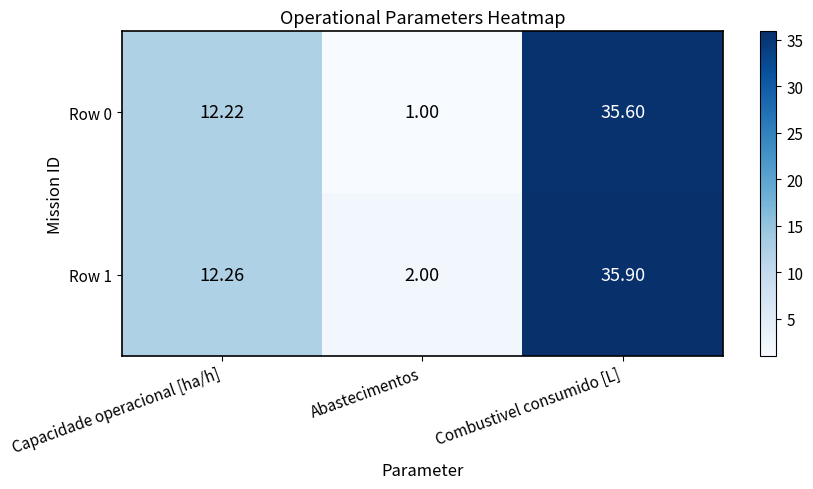

Is the value of Row 0 at Capacidade operacional [ha/h] greater than the value of Row 1 at Abastecimentos?

Yes